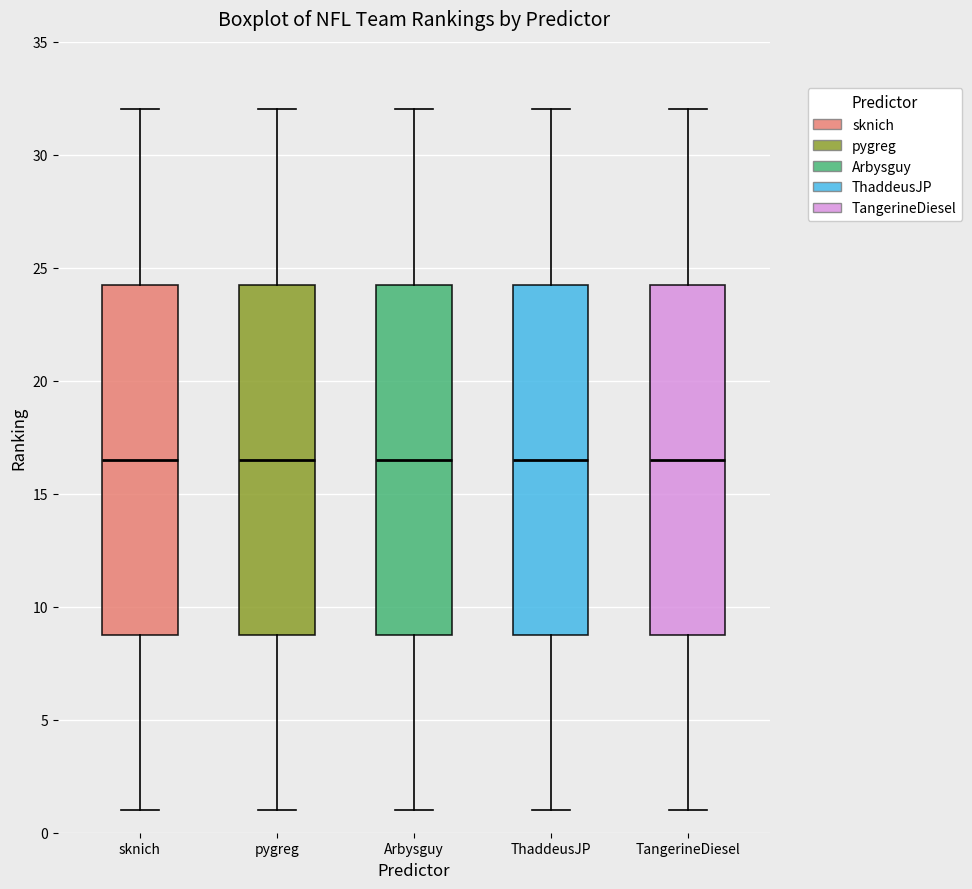

Reading left to right, transcribe this box plot: for each box, give where its median line is, the range the box spans, and where its two whiskers end, as read against the y-axis. The values are not printed on the chart, so give them approximately, as read against the axis.

sknich: median 16.5, box 9.0 to 24.5, whiskers 1.0 to 32.0
pygreg: median 16.5, box 9.0 to 24.5, whiskers 1.0 to 32.0
Arbysguy: median 16.5, box 9.0 to 24.5, whiskers 1.0 to 32.0
ThaddeusJP: median 16.5, box 9.0 to 24.5, whiskers 1.0 to 32.0
TangerineDiesel: median 16.5, box 9.0 to 24.5, whiskers 1.0 to 32.0